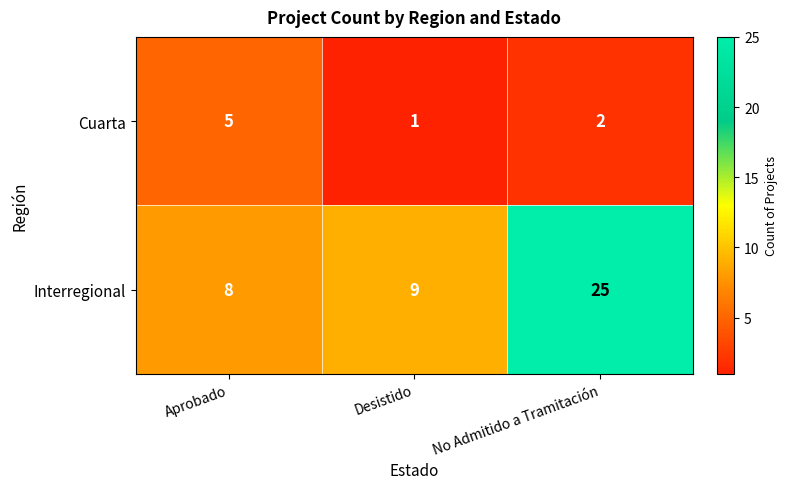

Which category has the highest value in the Cuarta series?

Aprobado